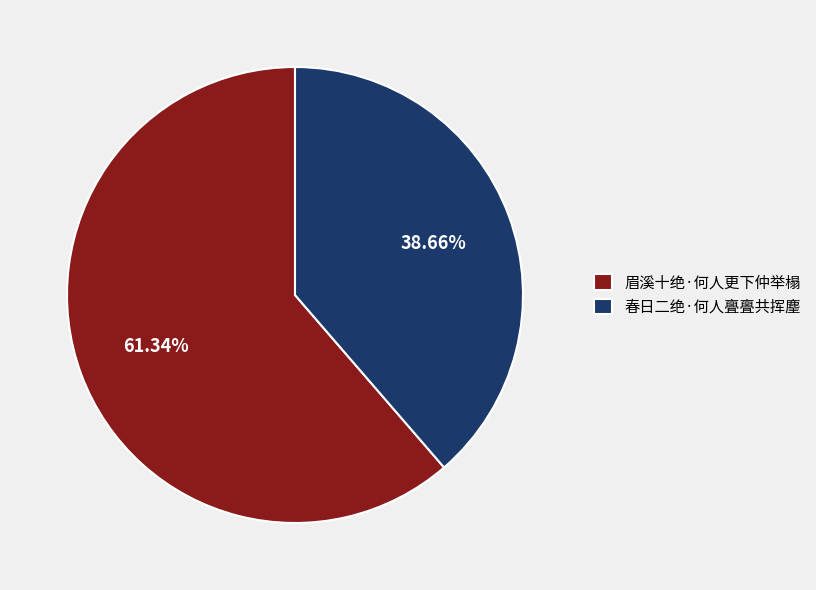

Is it true that 春日二绝·何人亹亹共挥麈 is 39% of the pie?

True